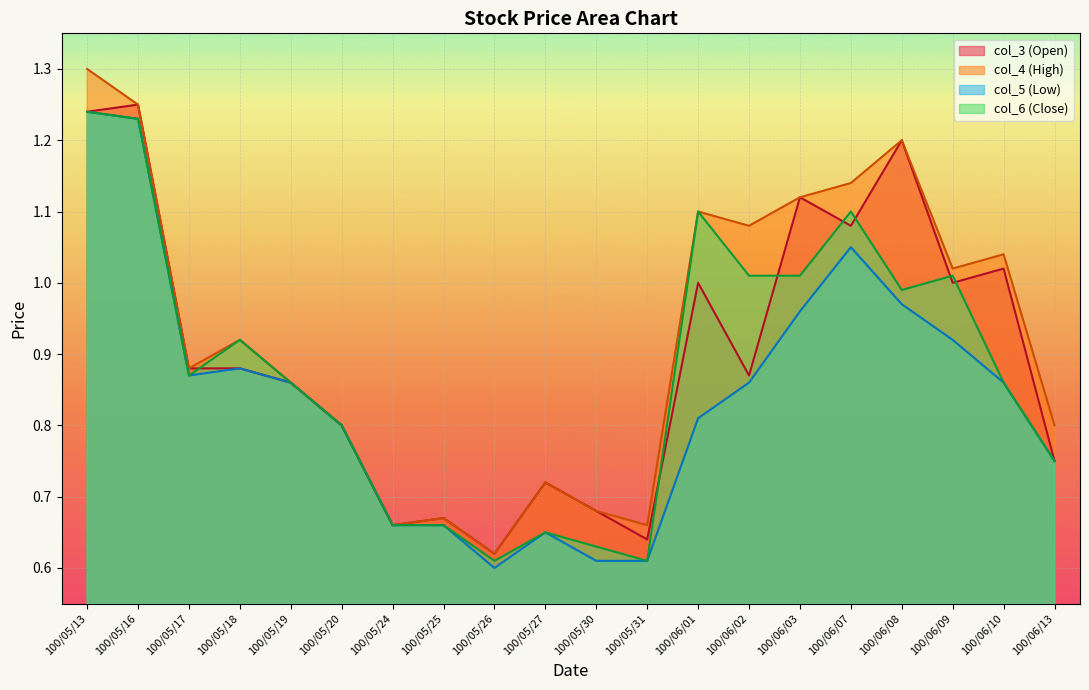

Where is the first local minimum for col_3 (Open)?

100/05/24